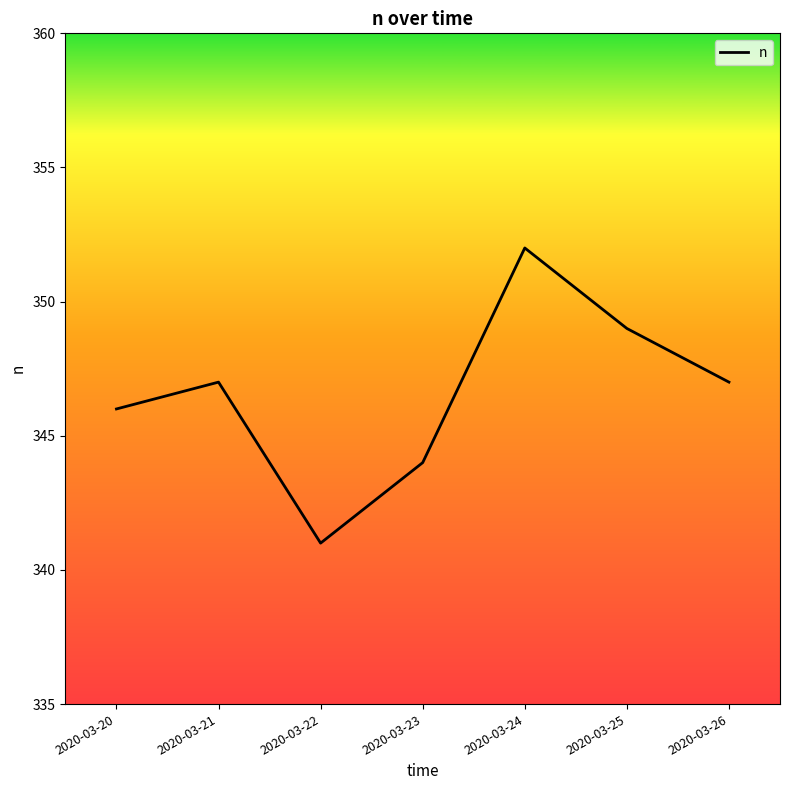

What is the approximate value at 2020-03-21, to the nearest 5?

345